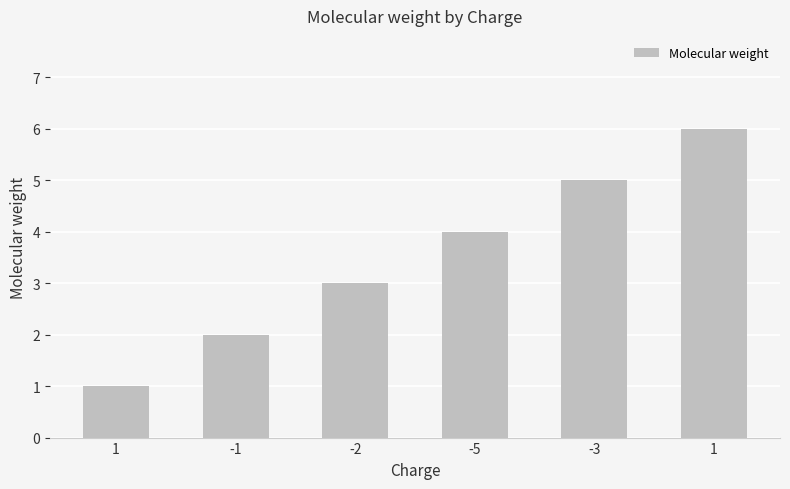

Rank the categories by value from highest to lowest.

1, -3, -5, -2, -1, 1